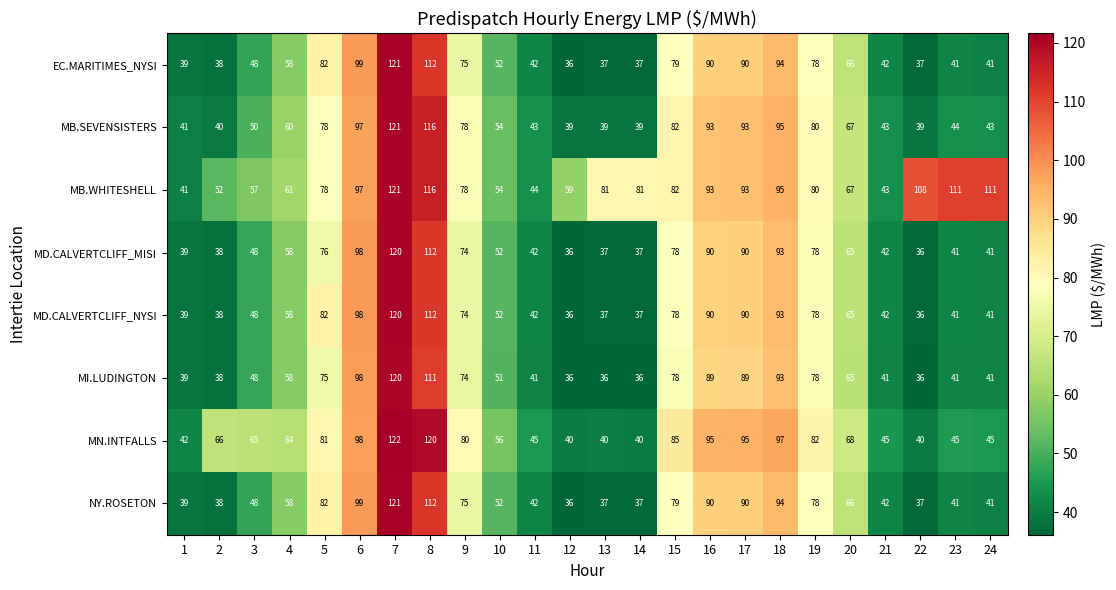

What is the difference between the maximum and second lowest values in the MD.CALVERTCLIFF_MISI series?

84